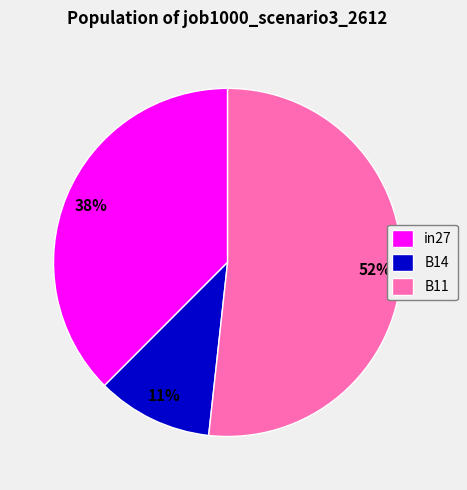

Rank the categories by value from highest to lowest.

B11, in27, B14